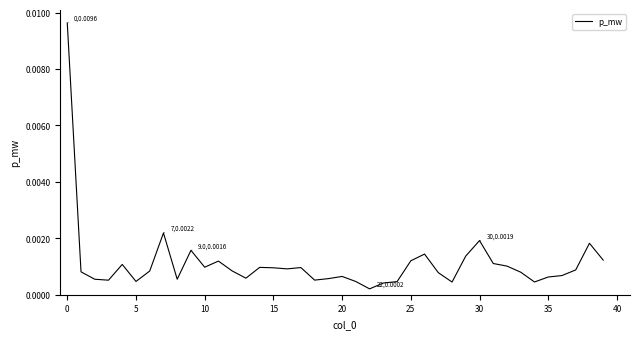

Is this an area chart (filled region under the line)?

No